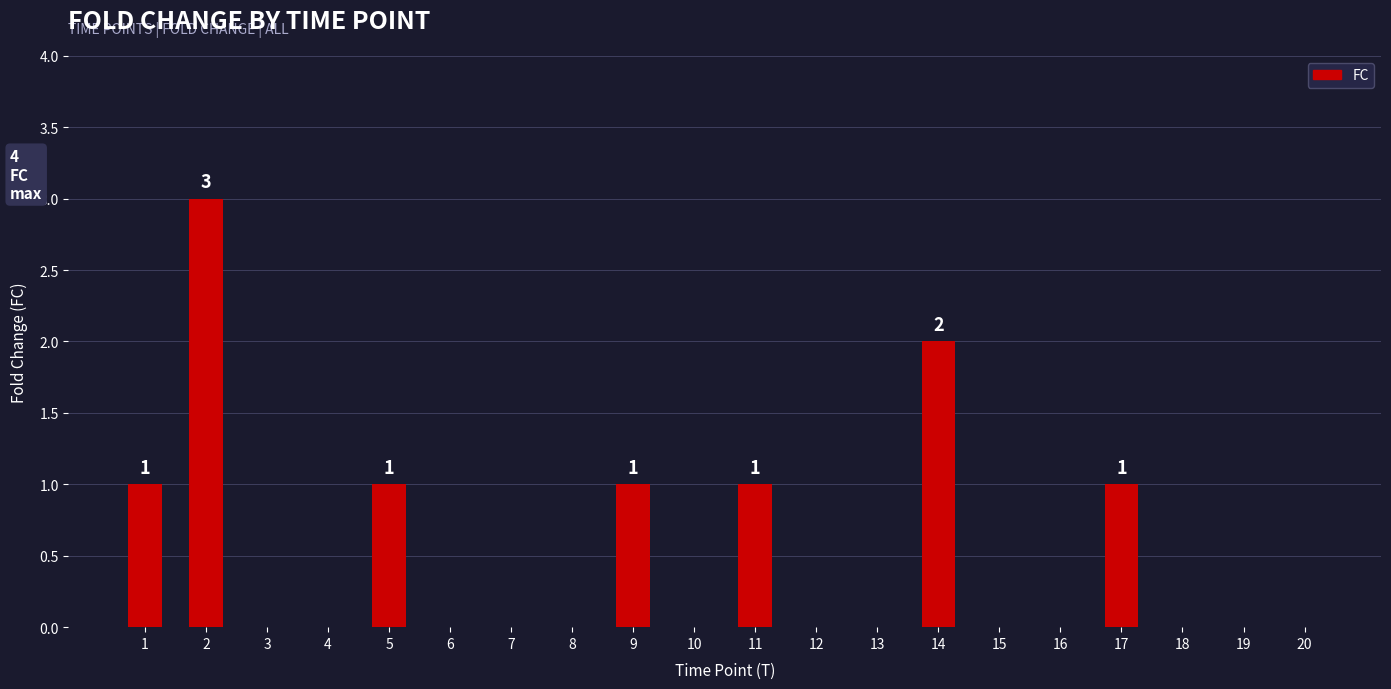

The value at 18 is 0. True or false?

True